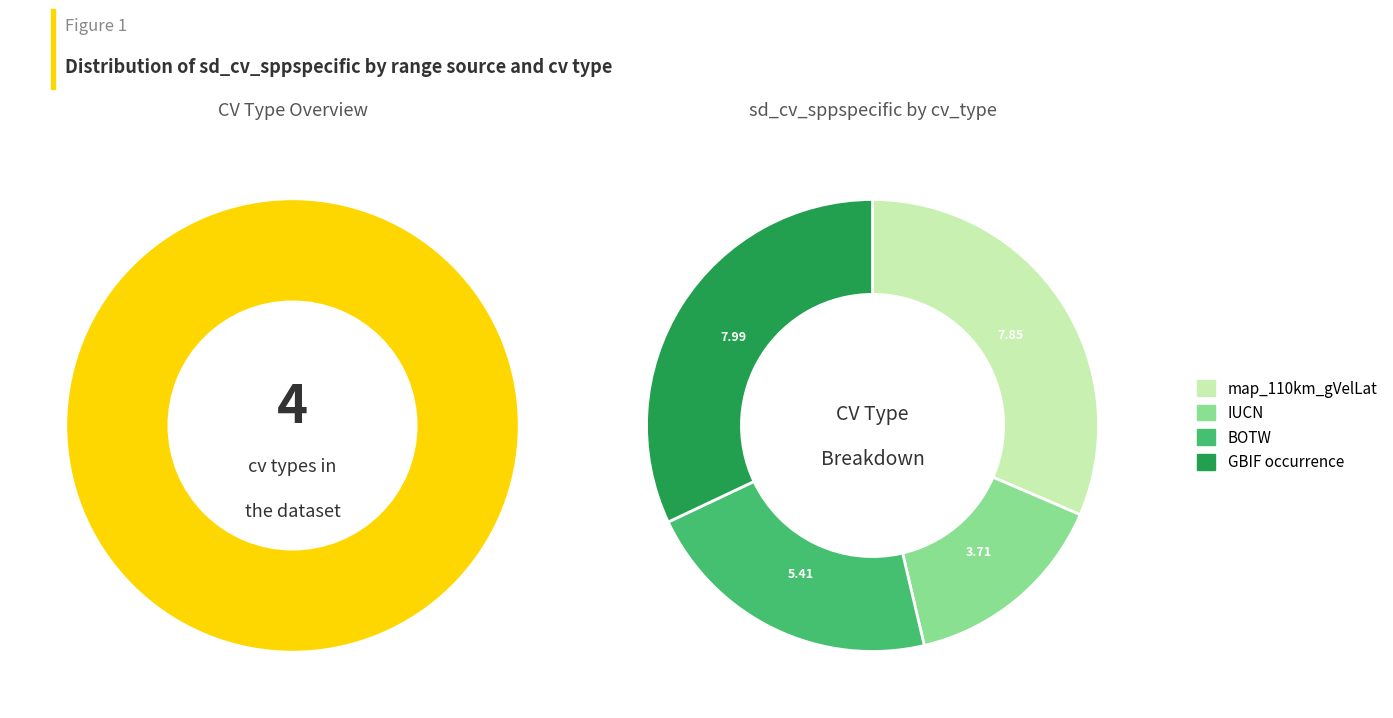

What is the ratio of the value at BOTW to the value at GBIF occurrence?

0.7